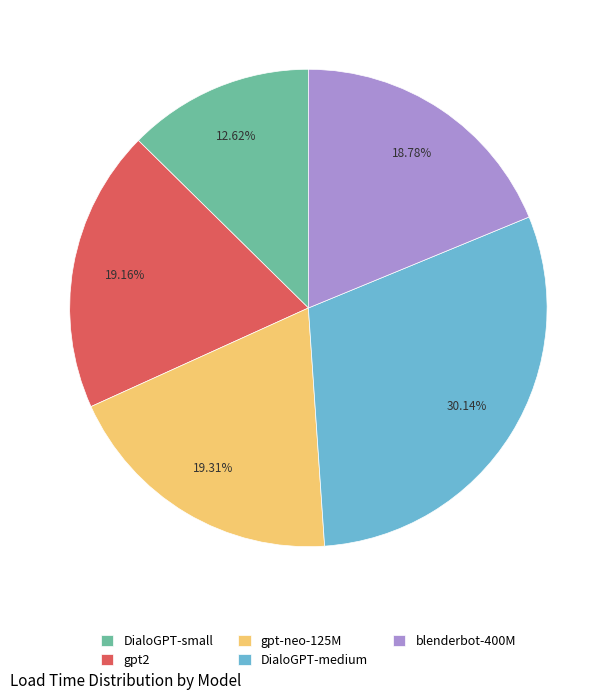

Is there any slice that represents more than half of the pie?

No